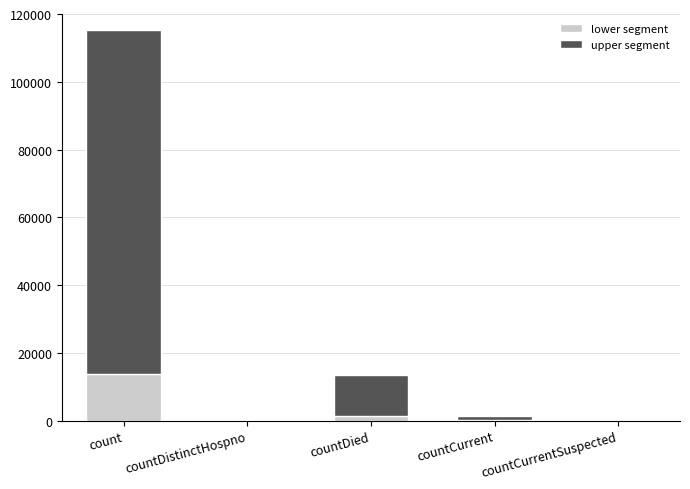

How many data points does each series have?

5